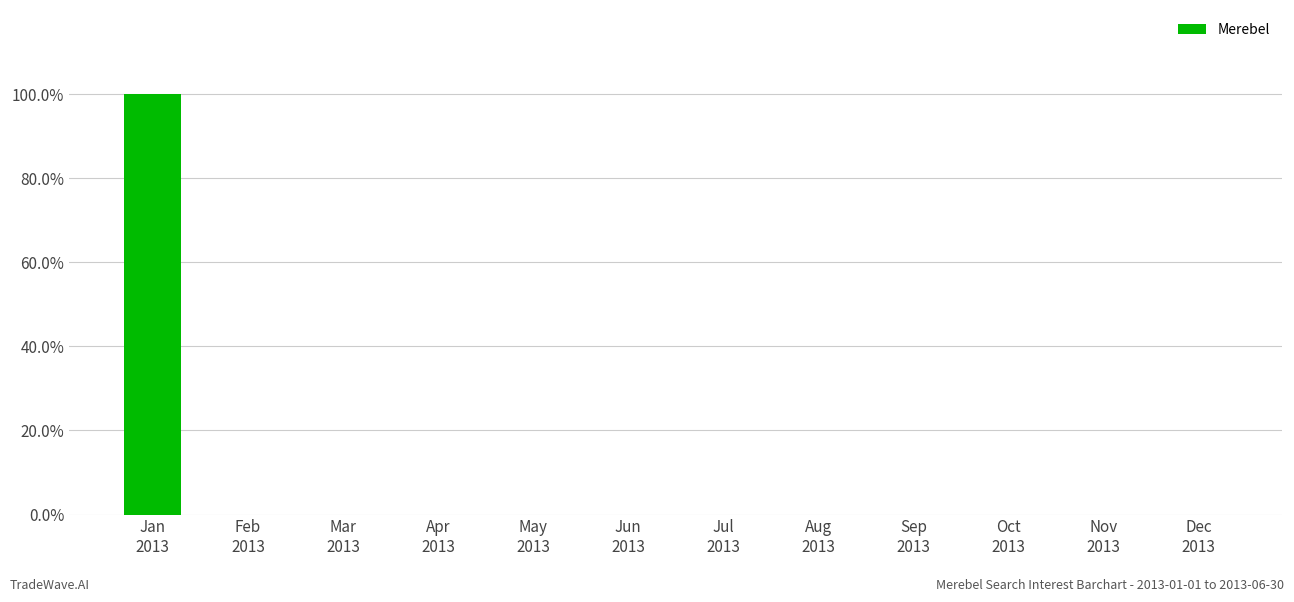

What is the sum of all values?

100